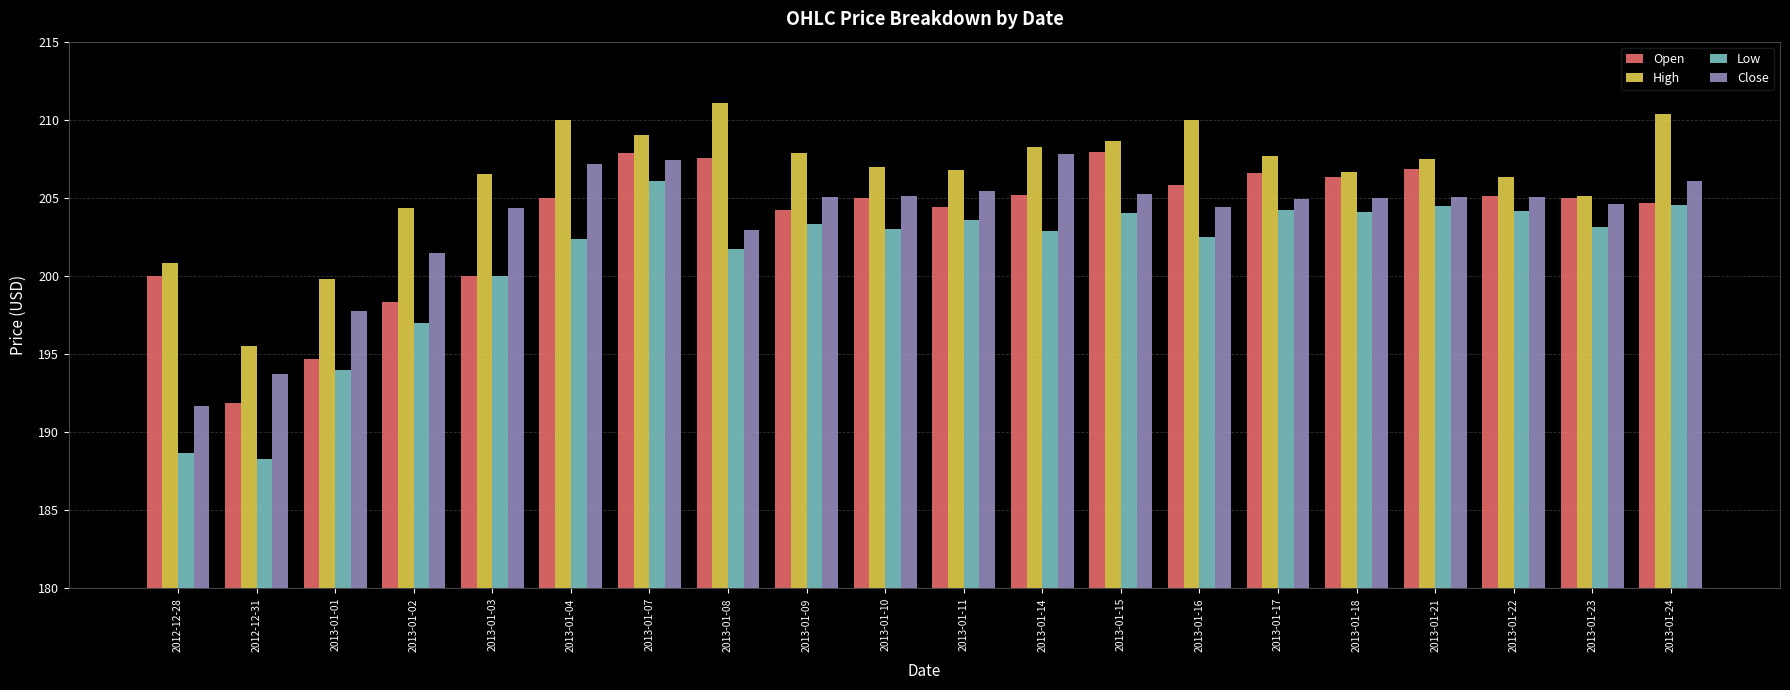

The Close series shows 294.0 at 2013-01-21. True or false?

False